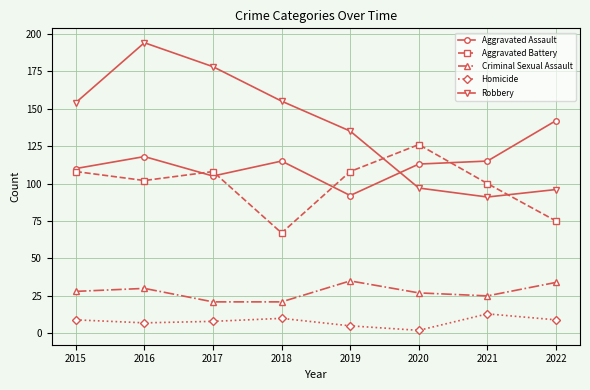

True or false: Criminal Sexual Assault has a value of 27 at 2020.

True